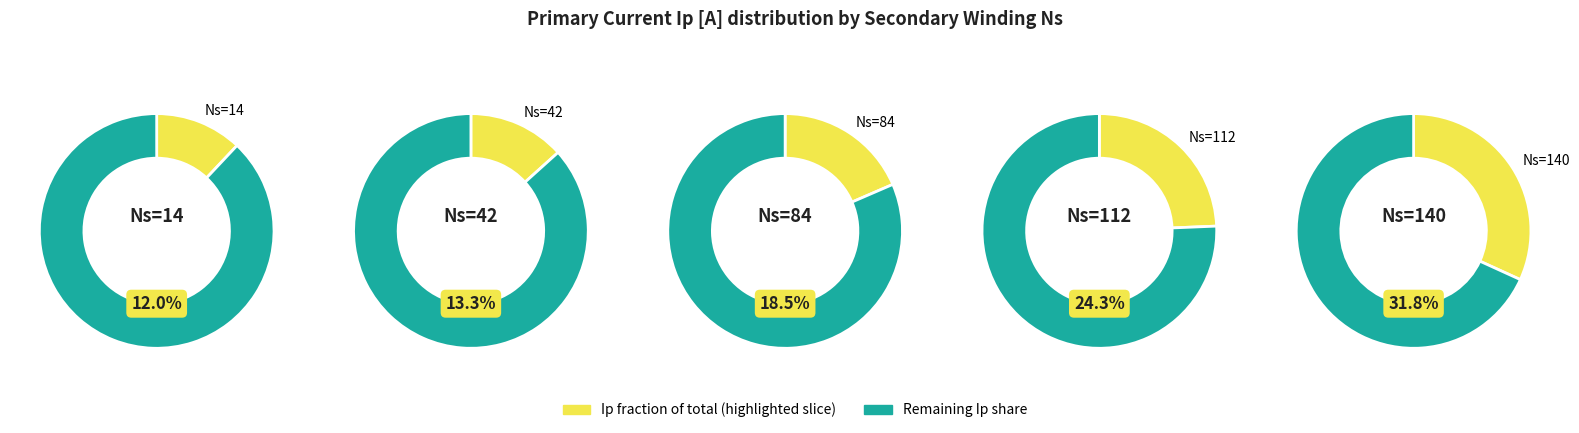

Which category has the biggest portion of the pie?

140